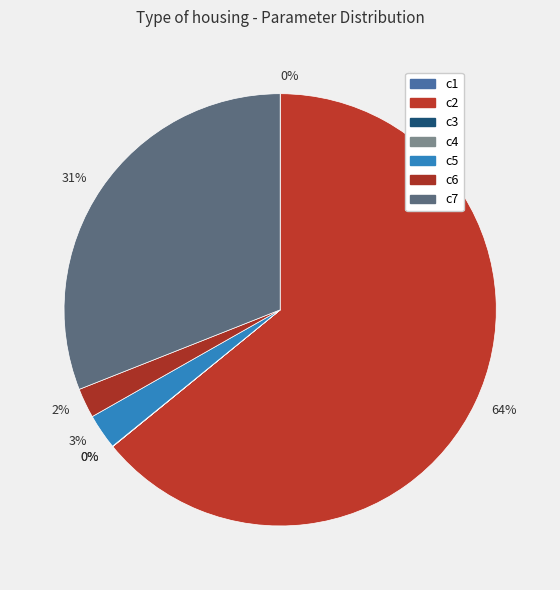

What is the smallest slice in the pie chart?

c3